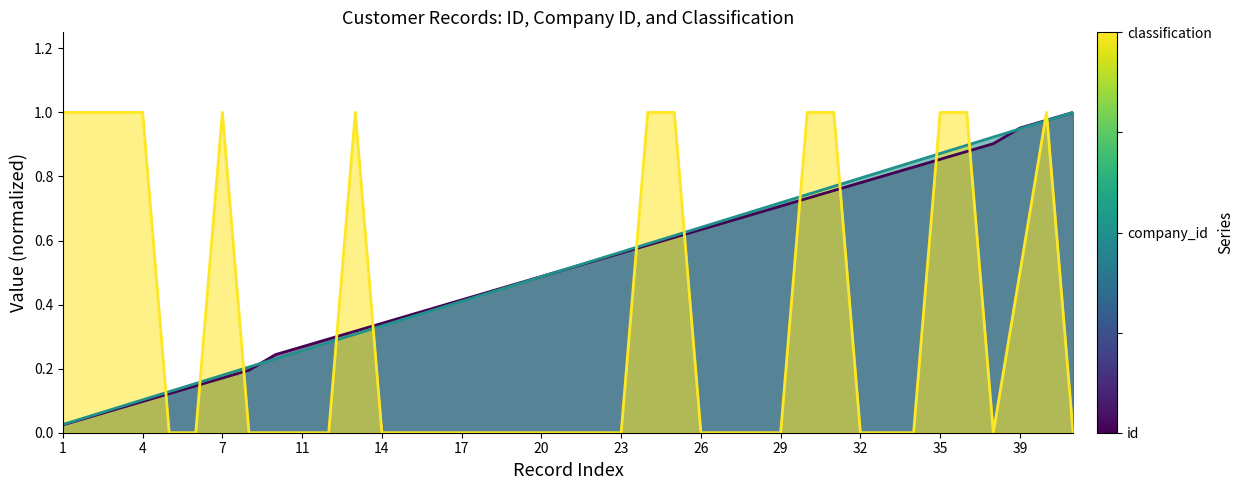

Rank the series at 32 from lowest to highest value.

classification, company_id, id